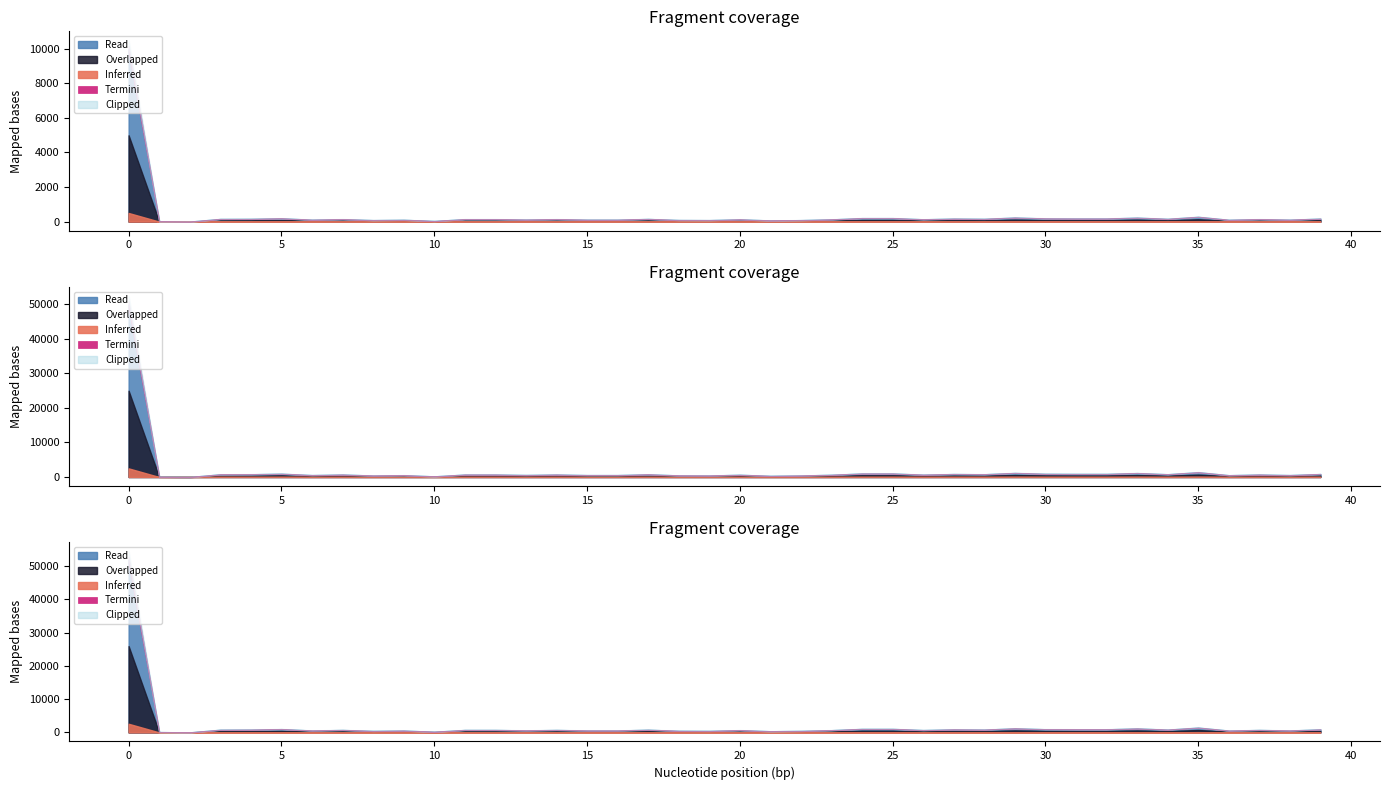

Which label corresponds to the smallest value in the chart?

2